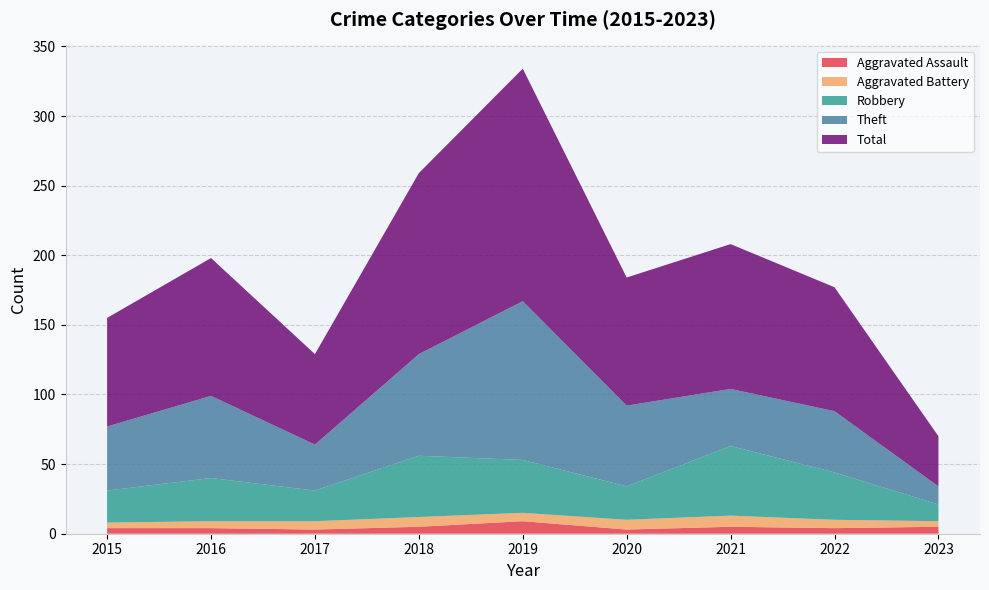

Reading left to right, what are all the values shown in this chart?

Aggravated Assault: 2015=4	2016=4	2017=3	2018=5	2019=9	2020=3	2021=5	2022=4	2023=5
Aggravated Battery: 2015=4	2016=5	2017=6	2018=7	2019=6	2020=7	2021=8	2022=6	2023=4
Robbery: 2015=23	2016=31	2017=22	2018=44	2019=38	2020=24	2021=50	2022=34	2023=12
Theft: 2015=46	2016=59	2017=33	2018=73	2019=114	2020=58	2021=41	2022=44	2023=13
Total: 2015=78	2016=99	2017=65	2018=130	2019=167	2020=92	2021=104	2022=89	2023=36